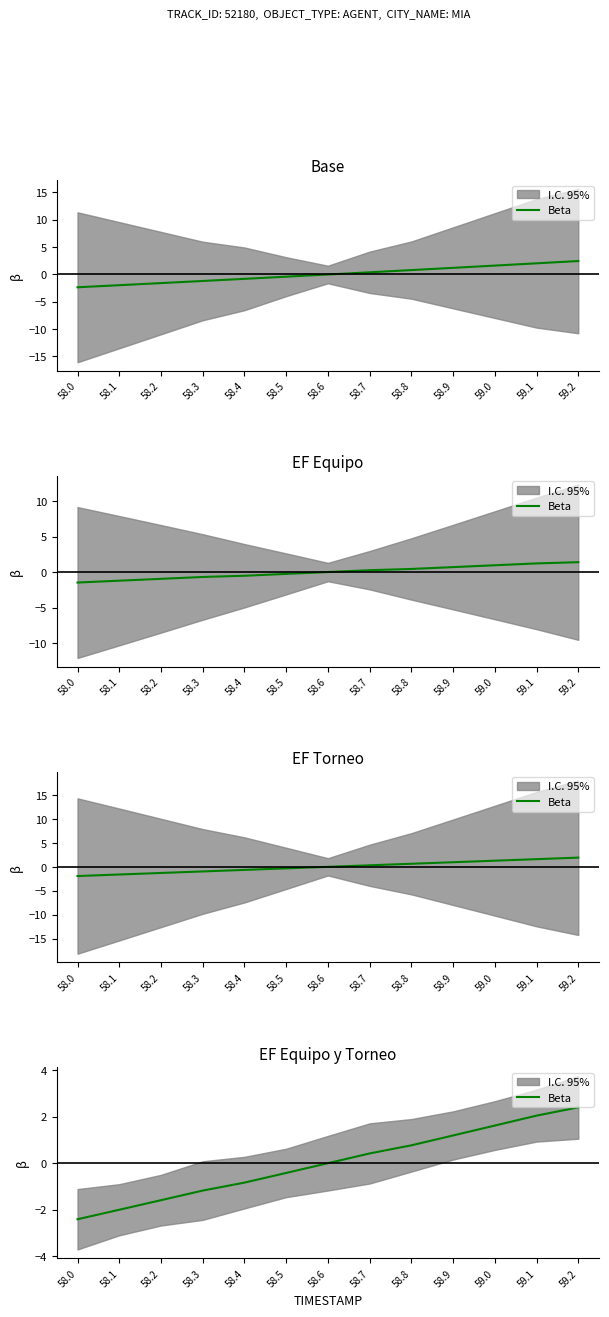

Which has a higher value, 58.3 or 58.2?

58.3